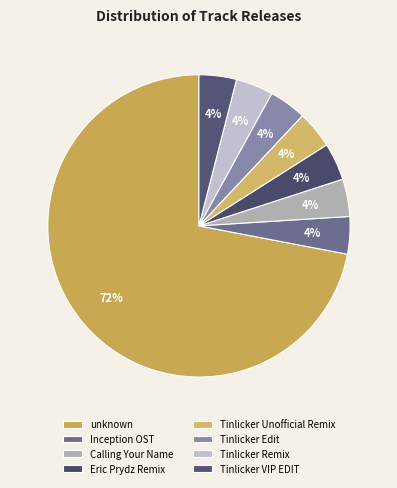

How many slices are in this pie chart?

8